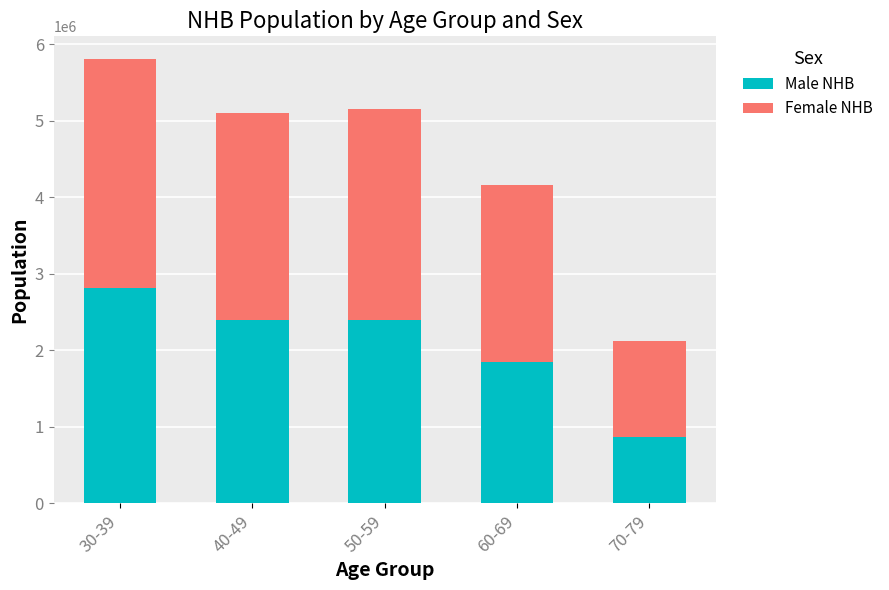

What is the total value across all series at 30-39?

5810545